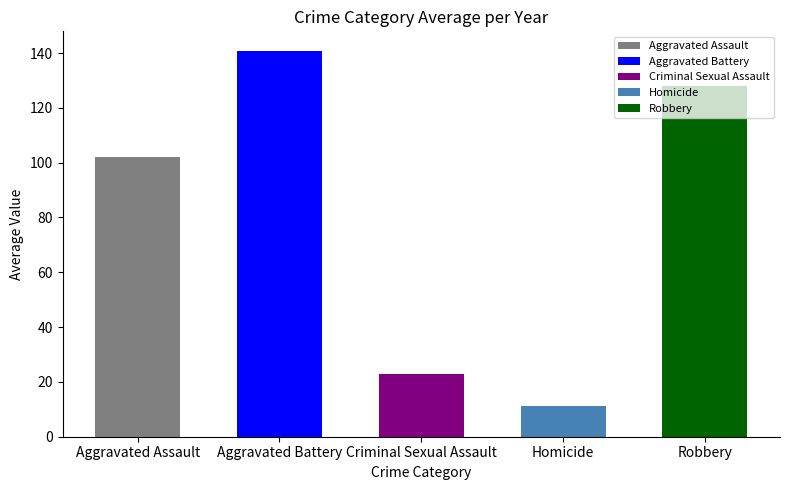

How many series are shown in this chart?

1